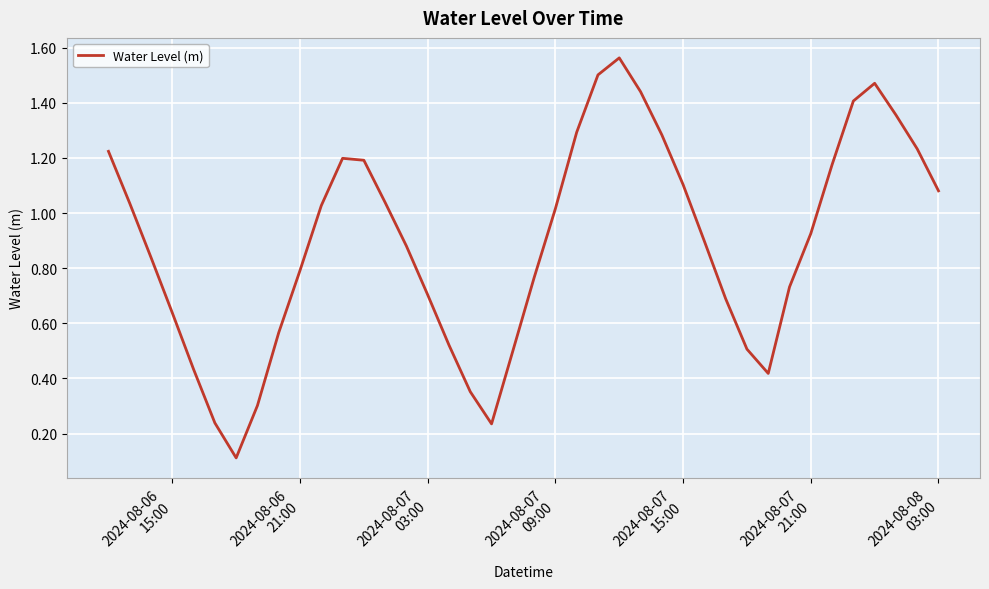

What is the sum of all values?

35.7